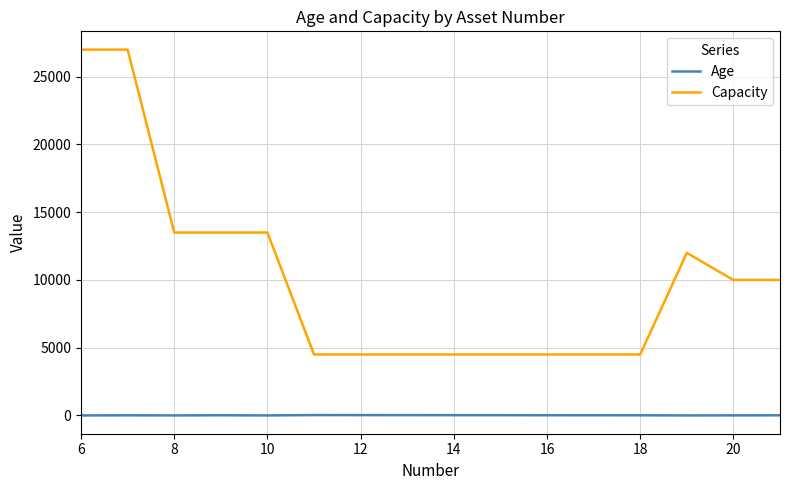

What is the difference between the maximum and minimum values in the Capacity series?

22500